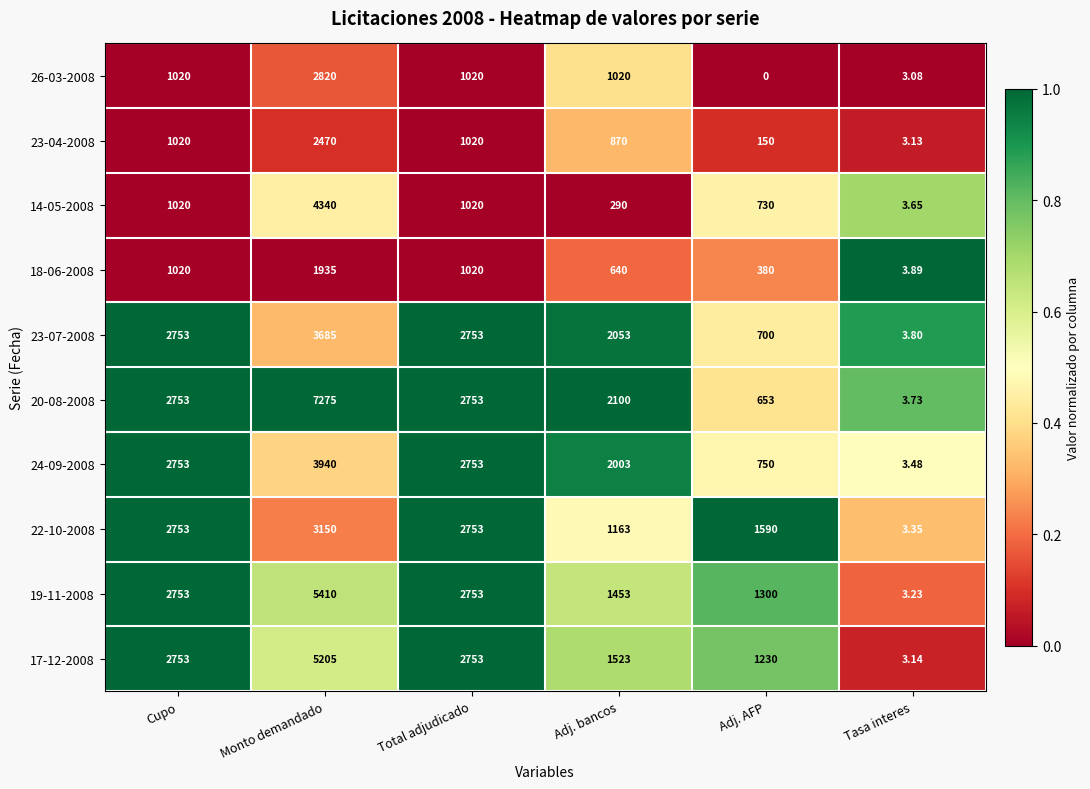

Which label corresponds to the smallest value in the chart?

Adj. AFP